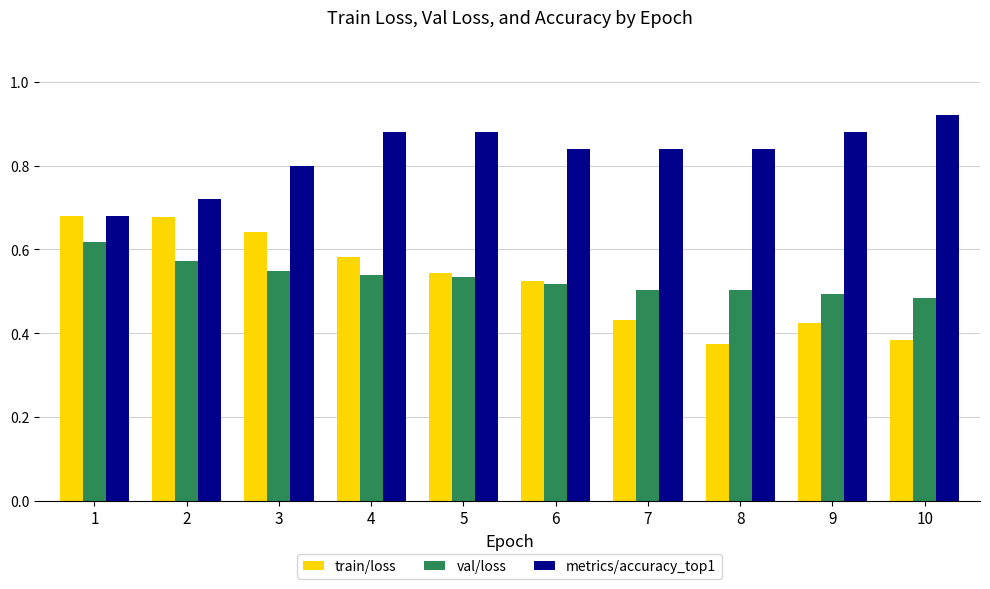

What is the sum of all metrics/accuracy_top1 values?

8.3